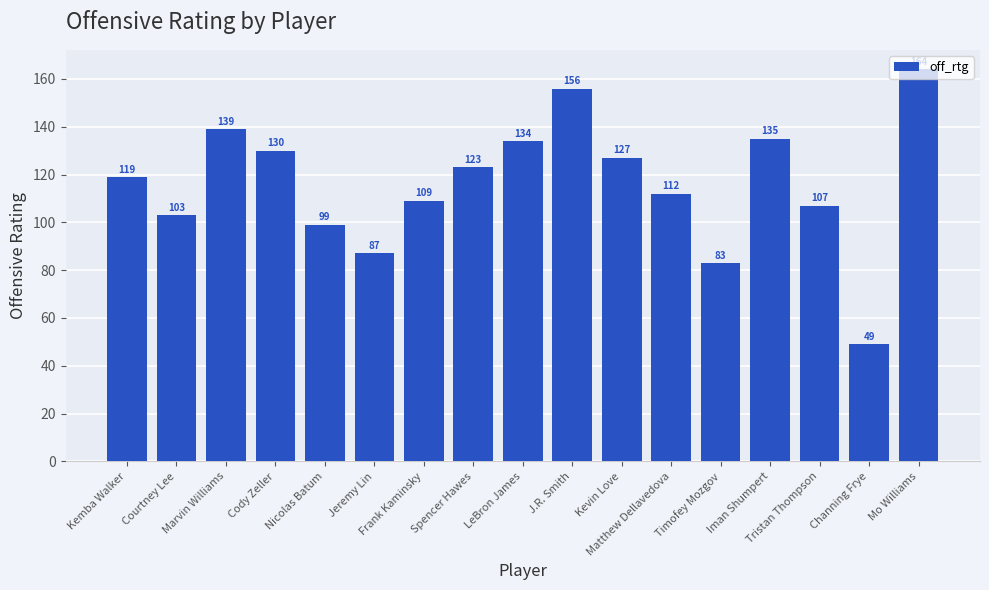

Where is the data nearest to the value 106?

Tristan Thompson